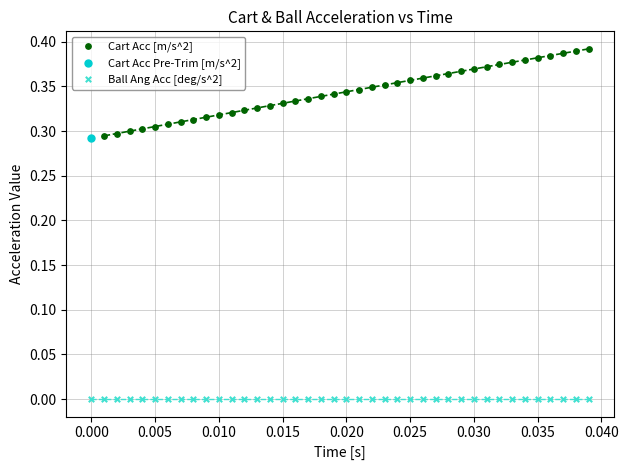

What are all the series names shown in the legend?

Cart Acc [m/s^2], Cart Acc Pre-Trim [m/s^2], Ball Ang Acc [deg/s^2]